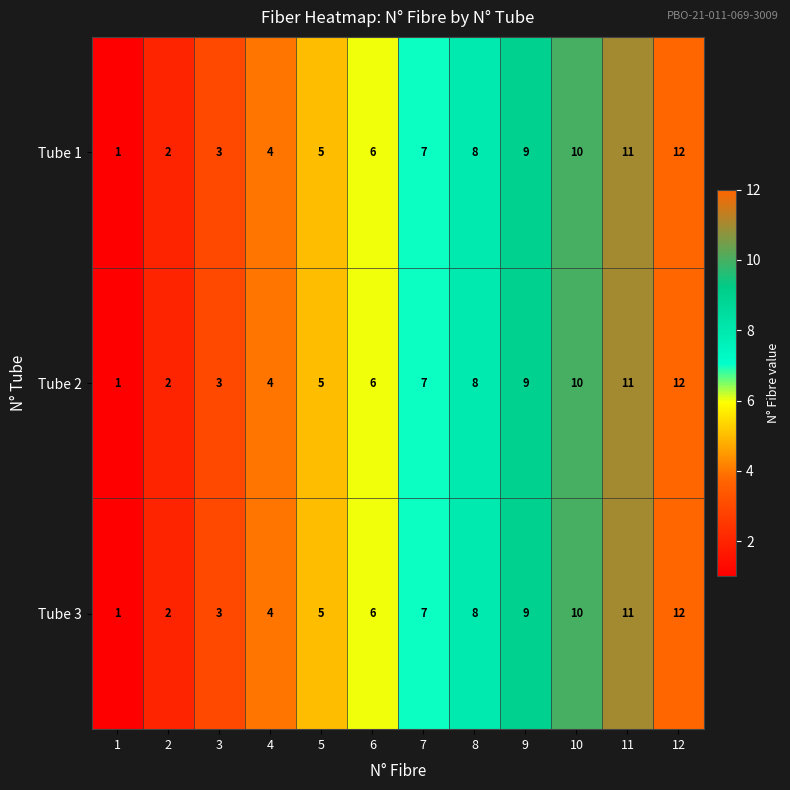

At which label is Tube 3 closest to 6?

6